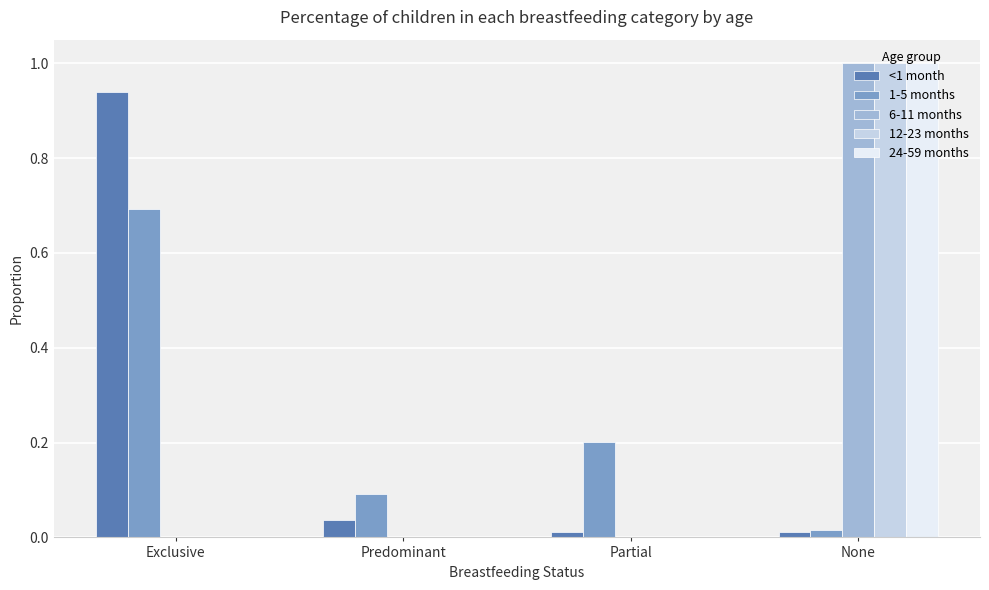

How many data points does each series have?

4